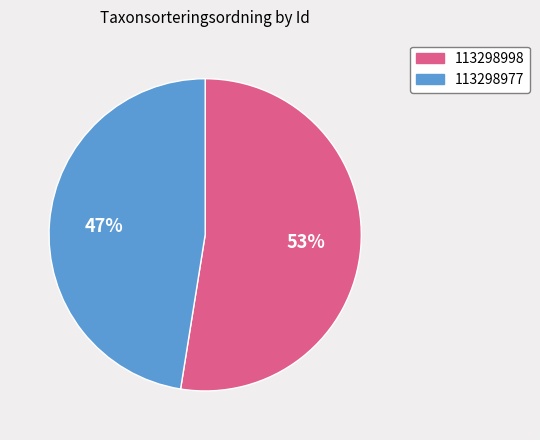

How many slices are in this pie chart?

2